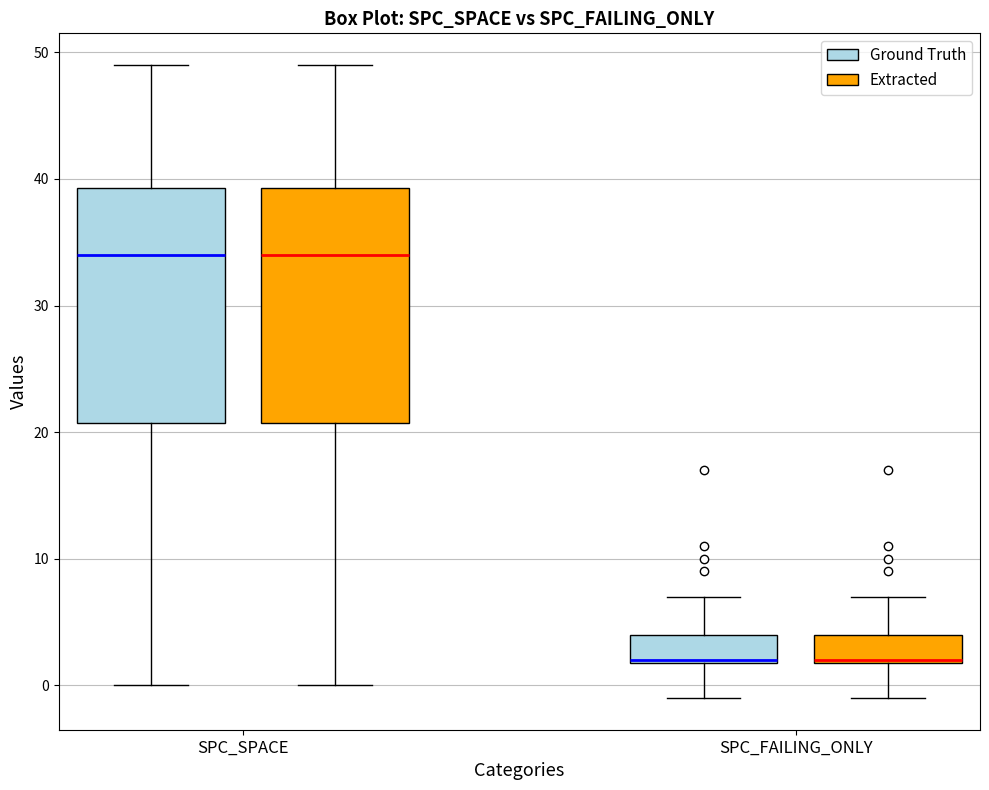

Reading left to right, read every box against the y-axis: the position of its median line, the range the box covers, and the ends of its whiskers. The values are not printed on the chart, so give them approximately, as read against the axis.

SPC_SPACE (Ground Truth): median 34, box 21 to 39, whiskers 0 to 49
SPC_SPACE (Extracted): median 34, box 21 to 39, whiskers 0 to 49
SPC_FAILING_ONLY (Ground Truth): median 2, box 2 to 4, whiskers -1 to 7
SPC_FAILING_ONLY (Extracted): median 2, box 2 to 4, whiskers -1 to 7